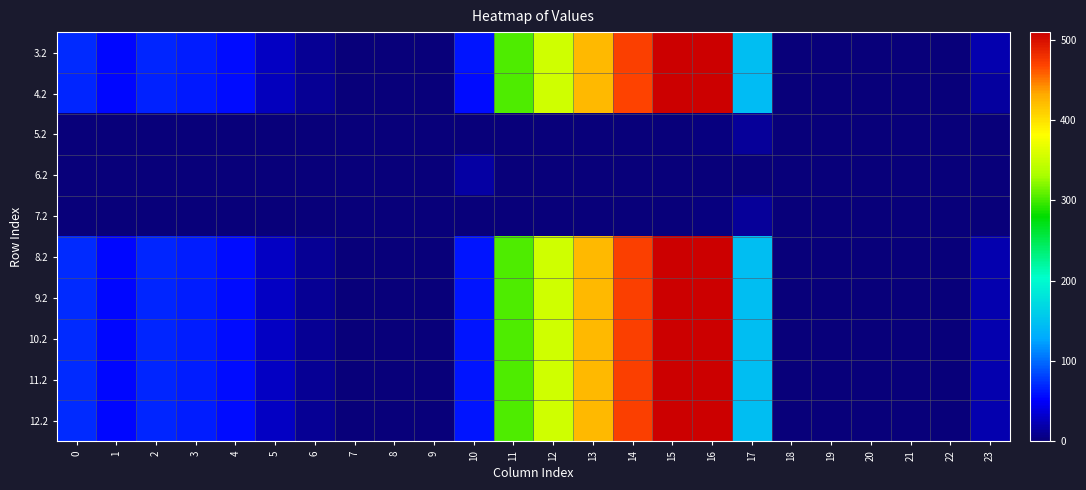

Count the number of data series in this chart.

10